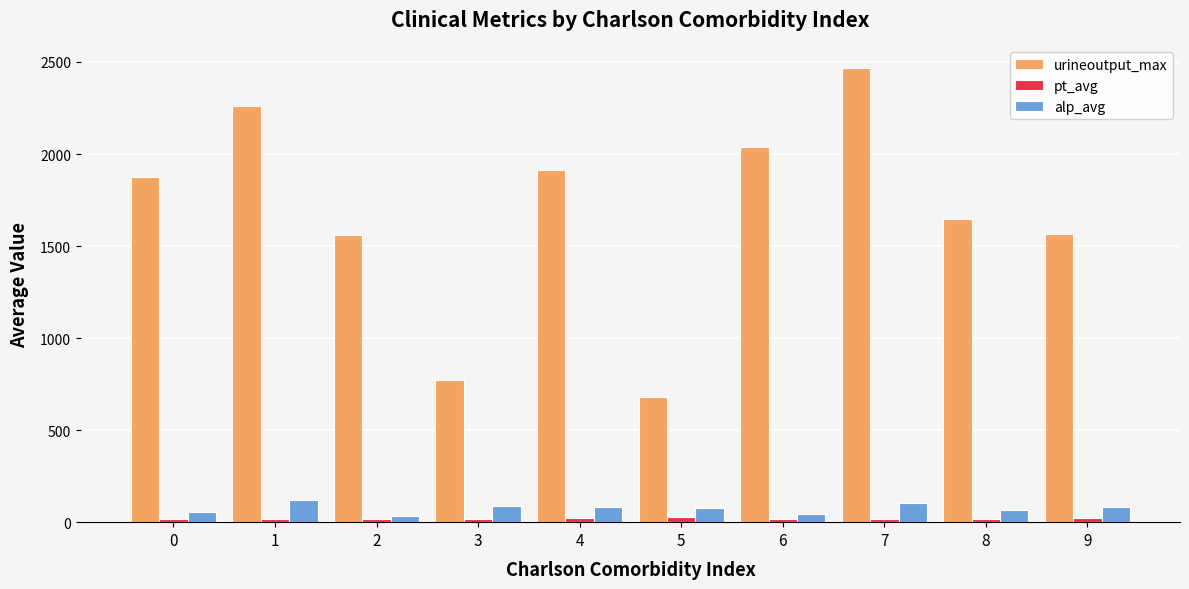

Is it true that pt_avg equals 14.6 at 6?

True